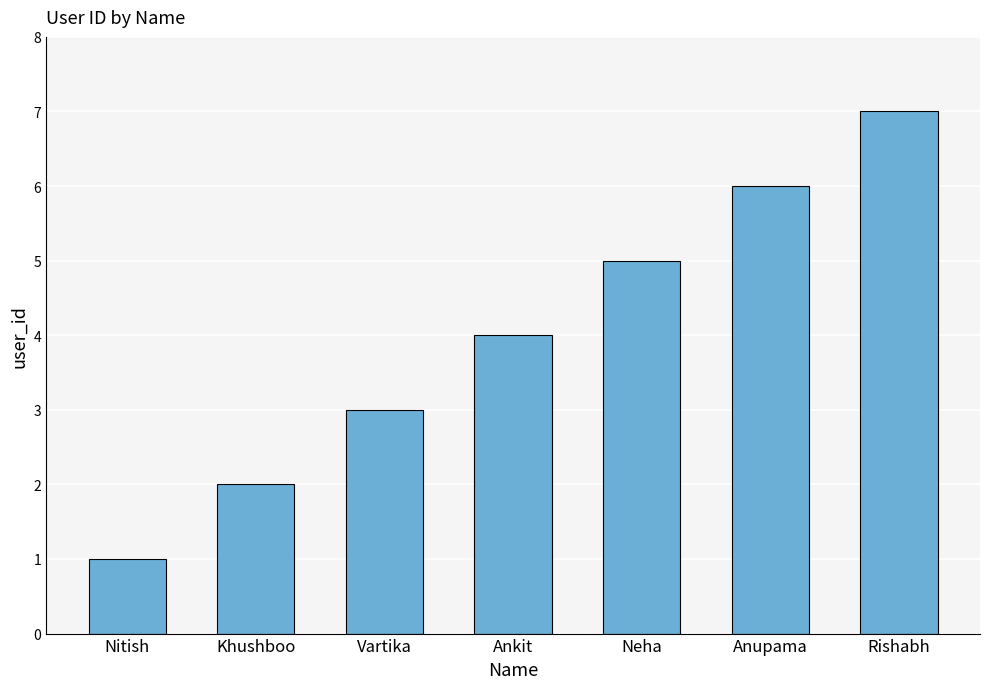

Reading left to right, list all the values displayed in this chart.

Nitish=1	Khushboo=2	Vartika=3	Ankit=4	Neha=5	Anupama=6	Rishabh=7